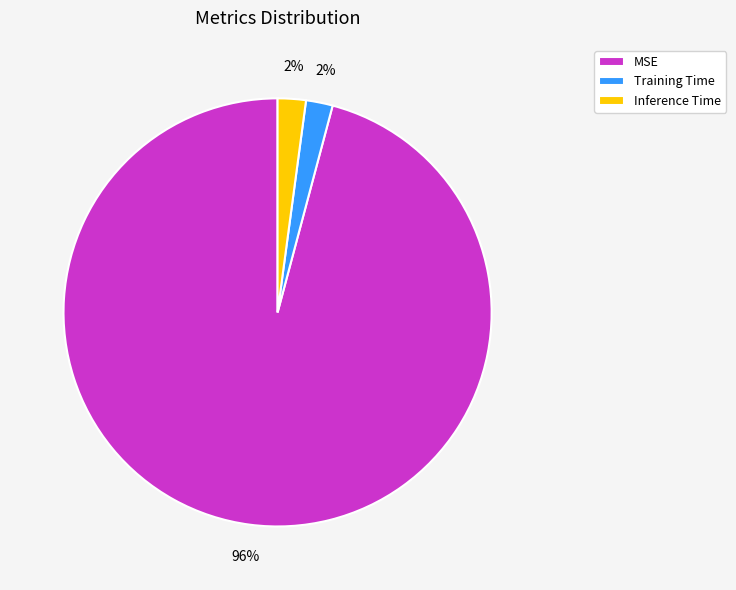

The MSE slice represents 96% of the pie. True or false?

True